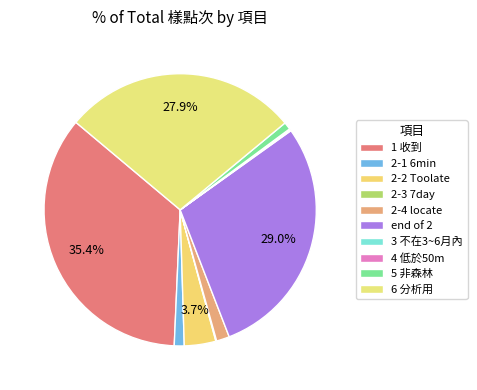

Is there a majority slice in this chart?

No